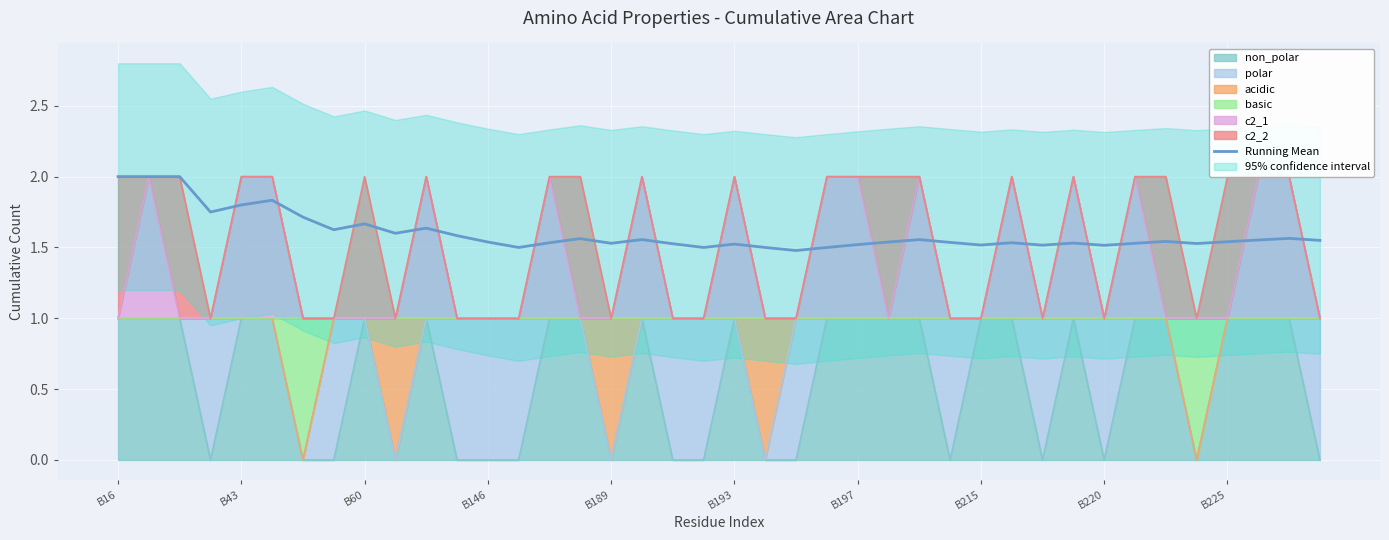

Reading left to right, what are all the values shown in this chart?

2.0	2.0	2.0	1.8	1.8	1.8	1.7	1.6	1.7	1.6	1.6	1.6	1.5	1.5	1.5	1.6	1.5	1.6	1.5	1.5	1.5	1.5	1.5	1.5	1.5	1.5	1.6	1.5	1.5	1.5	1.5	1.5	1.5	1.5	1.5	1.5	1.5	1.6	1.6	1.6